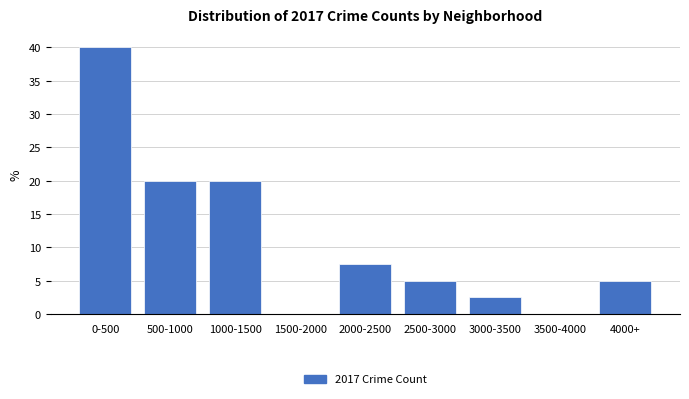

Reading left to right, extract all data points from this chart.

0-500=40.0	500-1000=20.0	1000-1500=20.0	1500-2000=0.0	2000-2500=7.5	2500-3000=5.0	3000-3500=2.5	3500-4000=0.0	4000+=5.0